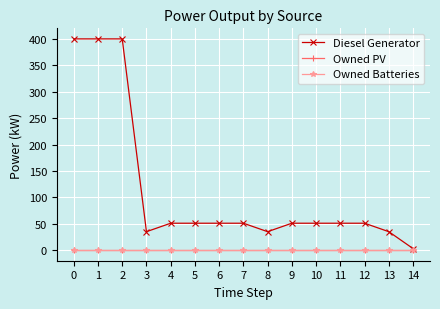

Is the value of Owned Batteries at 7 greater than the value of Owned PV at 1?

No